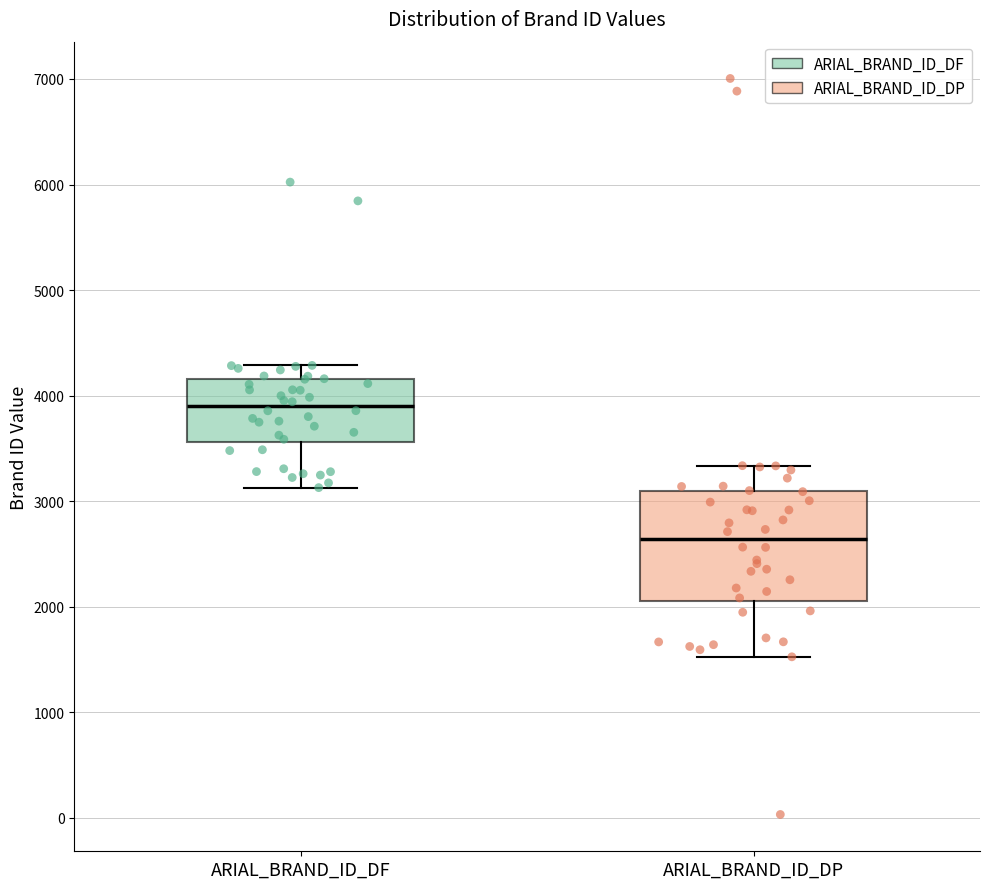

Reading left to right, transcribe this box plot: for each box, give where its median line is, the range the box spans, and where its two whiskers end, as read against the y-axis. The values are not printed on the chart, so give them approximately, as read against the axis.

ARIAL_BRAND_ID_DF: median 3900, box 3600 to 4200, whiskers 3100 to 4300
ARIAL_BRAND_ID_DP: median 2600, box 2100 to 3100, whiskers 1500 to 3300